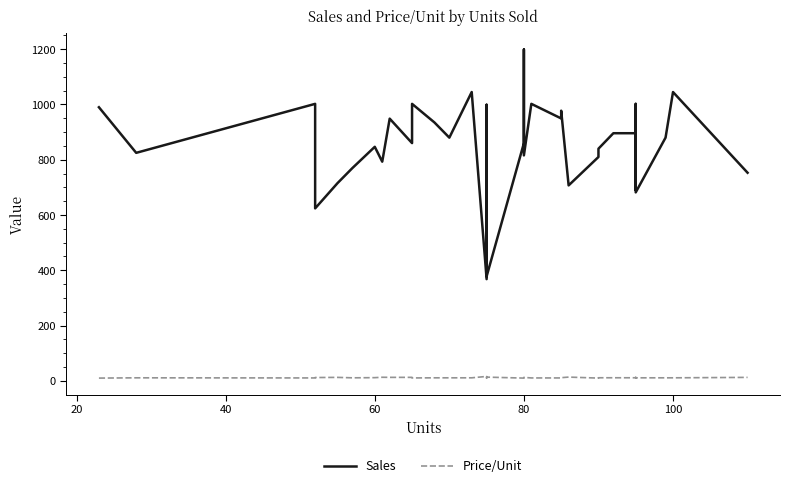

The Price/Unit series shows 5.6 at 22. True or false?

False